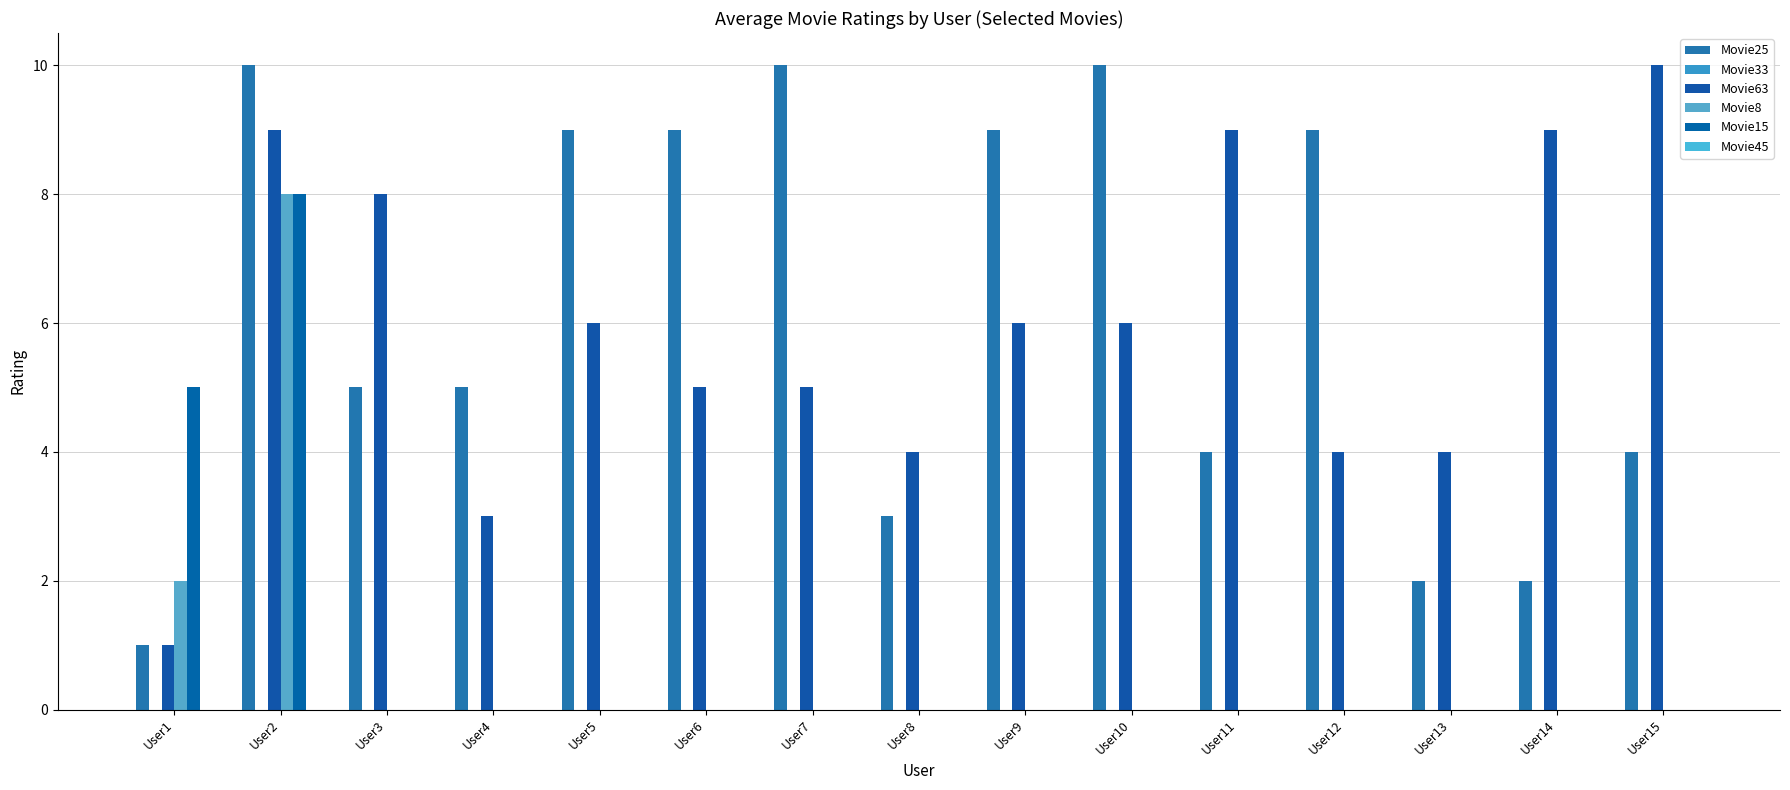

At which category is the sum across all series the highest?

User2